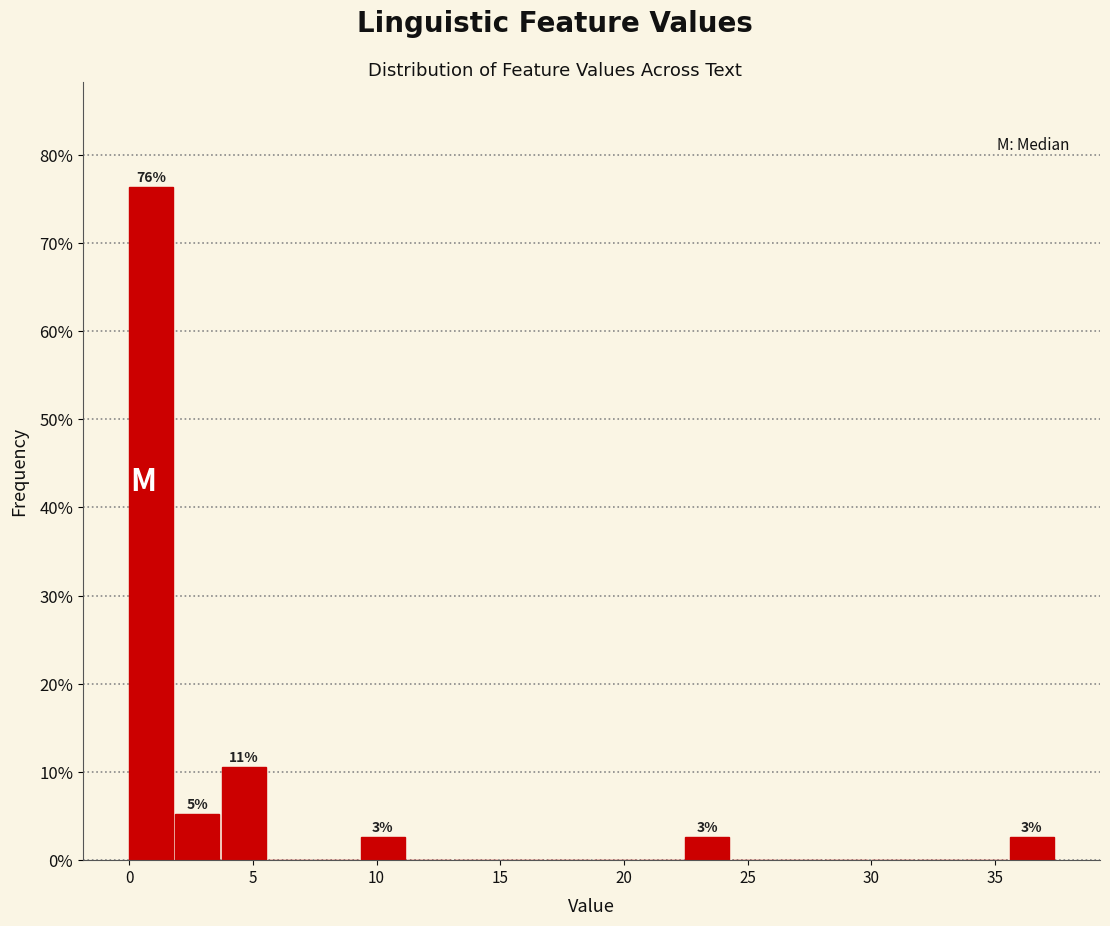

Read against the x-axis, roughly where is the centre of the tallest bar?

1.0